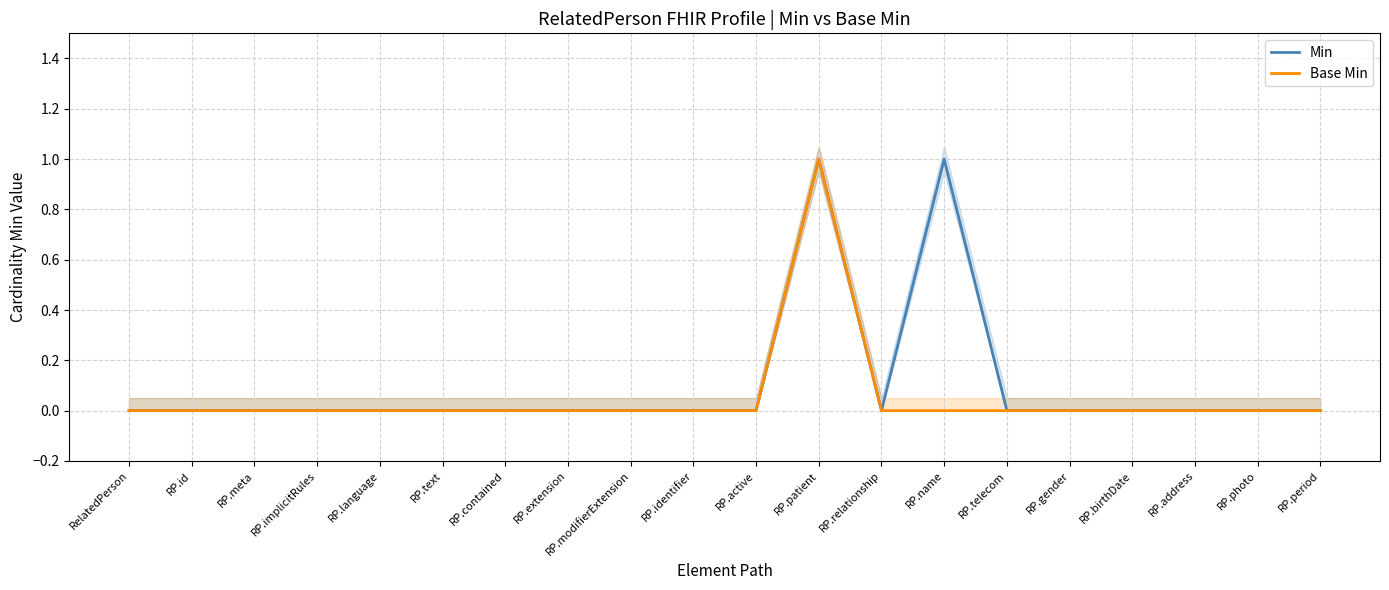

At RP.active, list the series in order from smallest to largest.

Min, Base Min